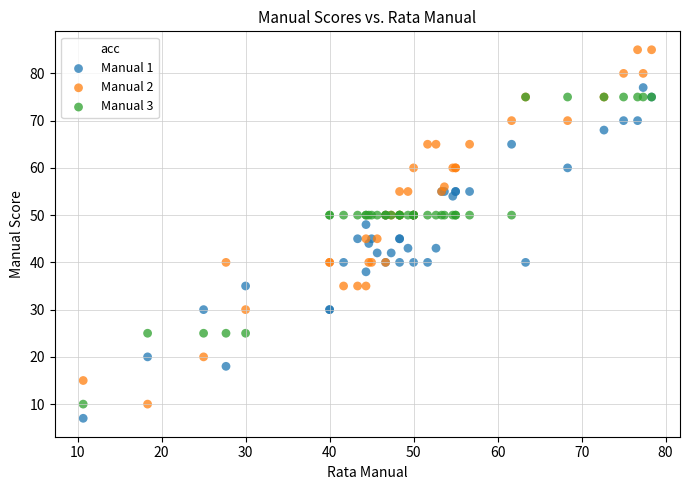

In the Manual 2 series, what Y value is closest to 47?

45